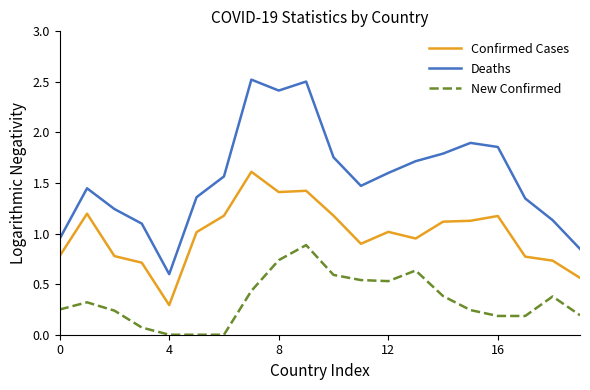

Rank the series by their average value, from highest to lowest.

Deaths, Confirmed Cases, New Confirmed